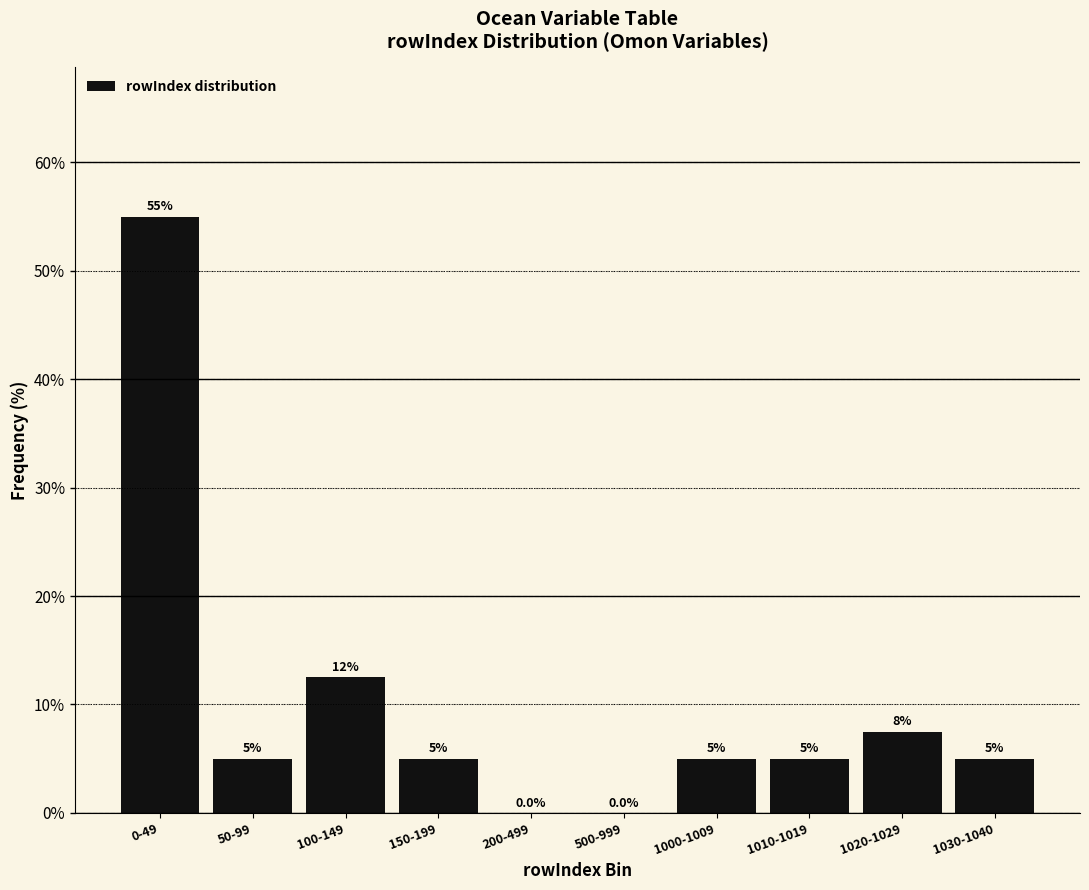

Reading left to right, what are all the values shown in this chart?

0-49=55.0	50-99=5.0	100-149=12.5	150-199=5.0	200-499=0.0	500-999=0.0	1000-1009=5.0	1010-1019=5.0	1020-1029=7.5	1030-1040=5.0